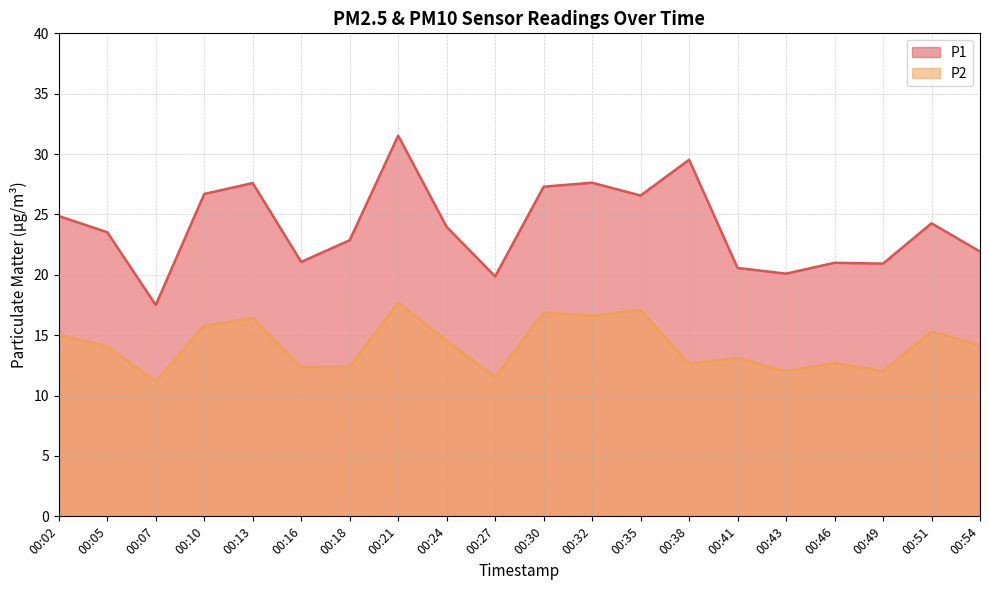

How many data points in P1 are less than 23?

9